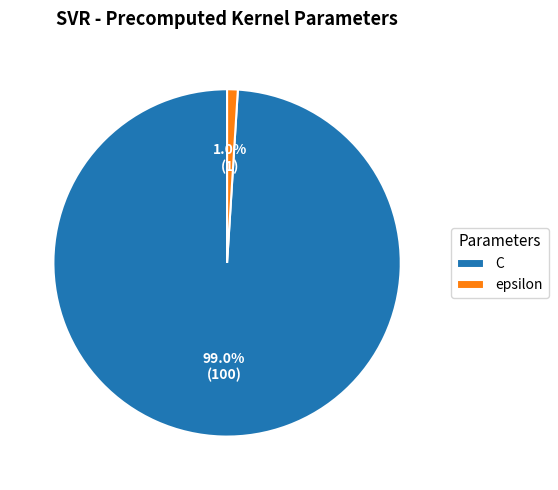

What is the smallest slice in the pie chart?

epsilon